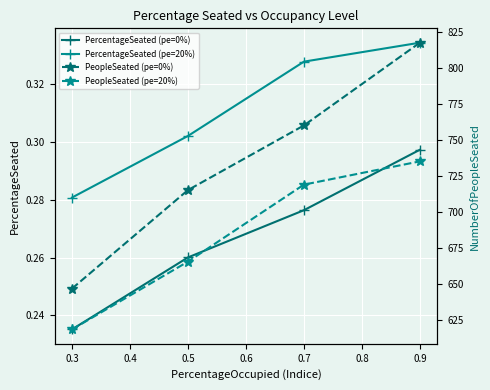

True or false: PercentageSeated (pe=20%) has more than 0 interior local peaks.

False